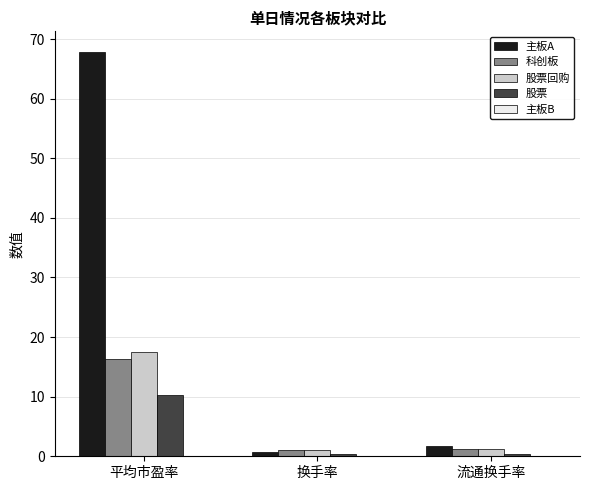

At 平均市盈率, list the series in order from smallest to largest.

股票, 科创板, 股票回购, 主板A